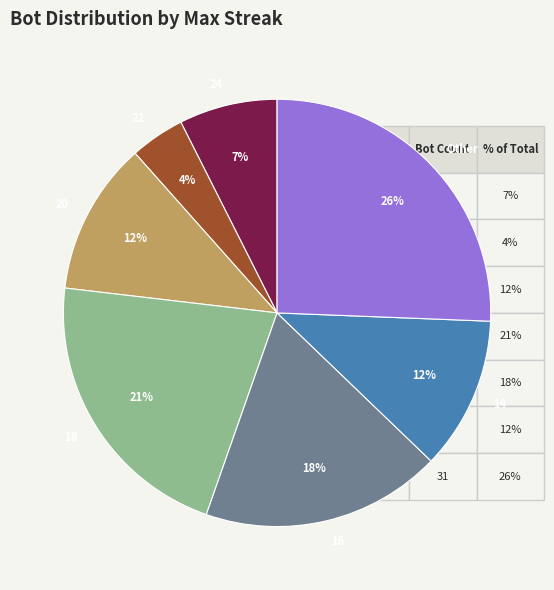

Count the number of slices in the pie.

7